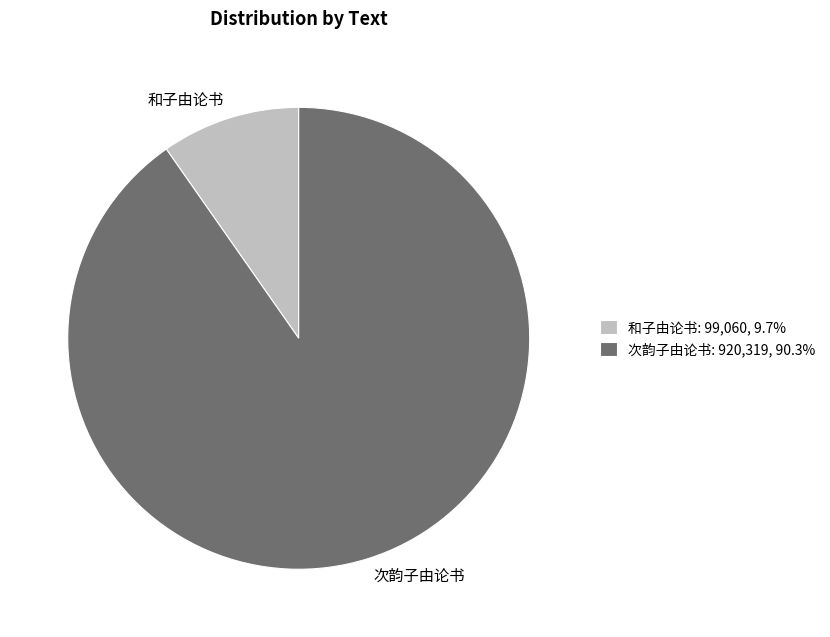

Does 次韵子由论书 account for over 50% of the chart?

Yes